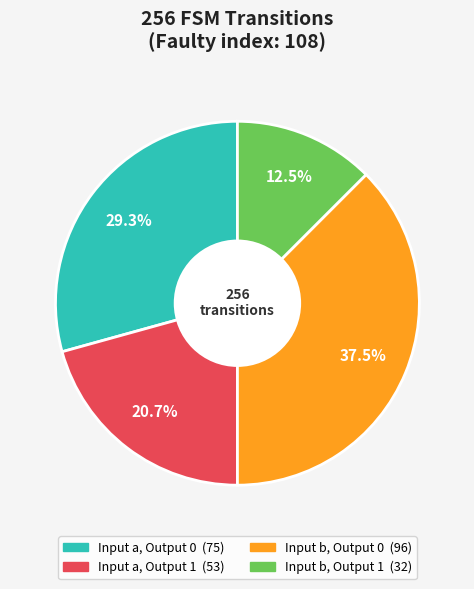

Does any single category account for the majority?

No